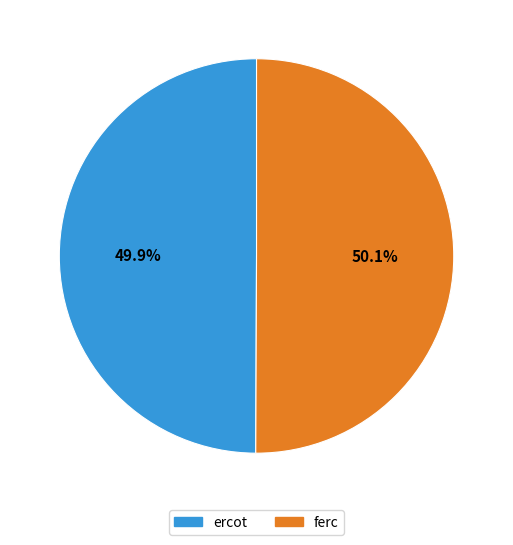

Is there any slice that represents more than half of the pie?

Yes